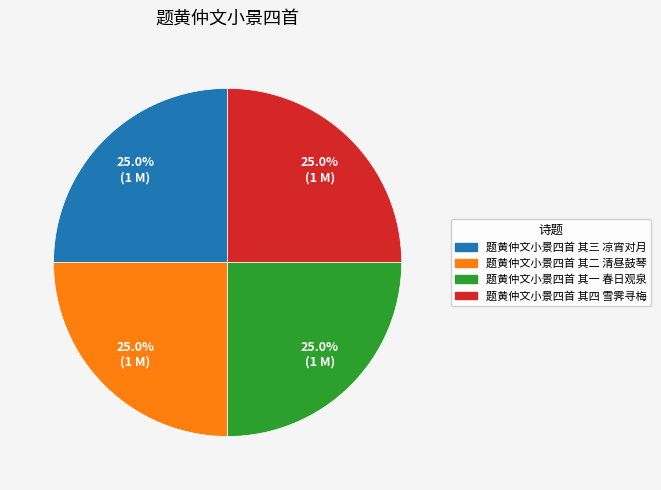

What is the ratio of the value at 题黄仲文小景四首 其一 春日观泉 to the value at 题黄仲文小景四首 其四 雪霁寻梅?

1.0